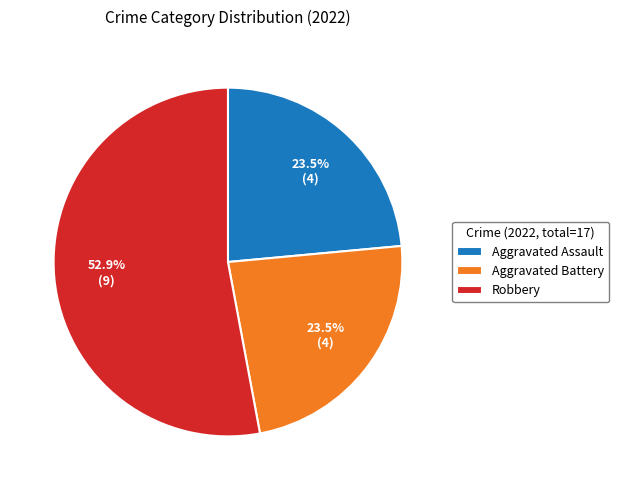

Does Aggravated Battery represent more than half of the total?

No